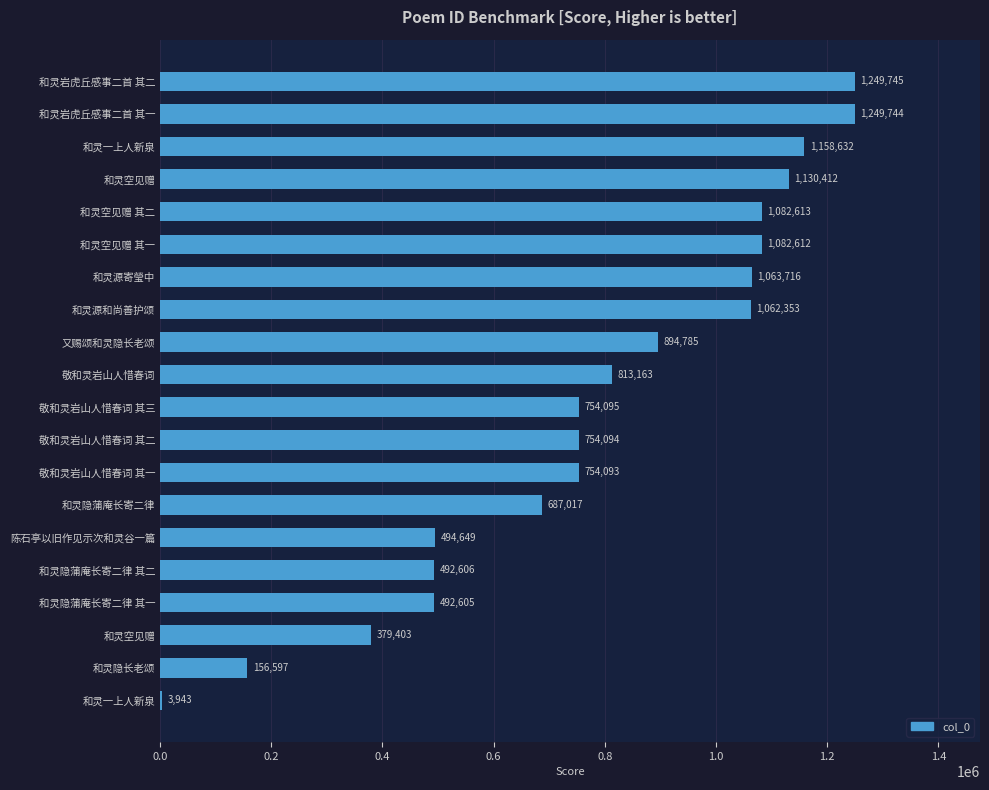

Are the bars horizontal?

Yes